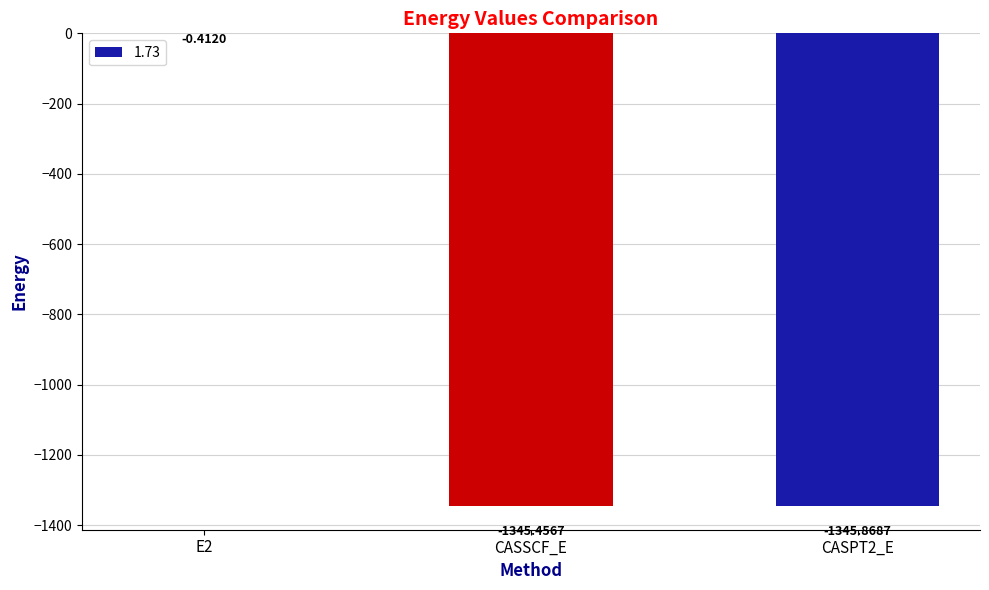

Between CASPT2_E and E2, which is larger?

E2